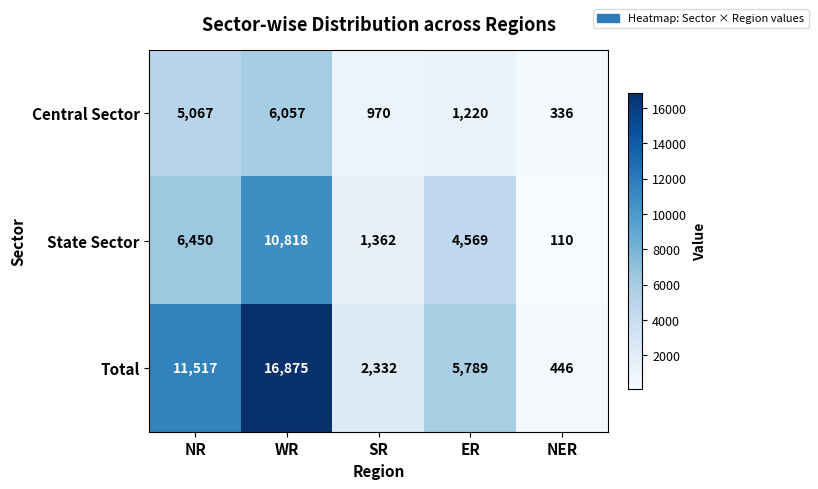

How many Total values are between 2332 and 11517?

3